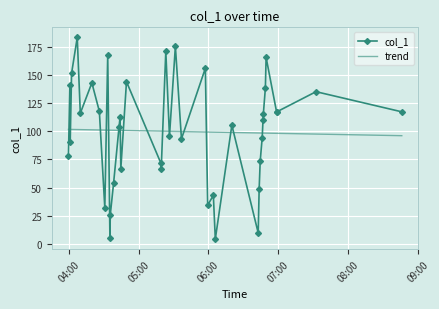

What is the difference between the maximum and minimum values in the trend series?

5.6